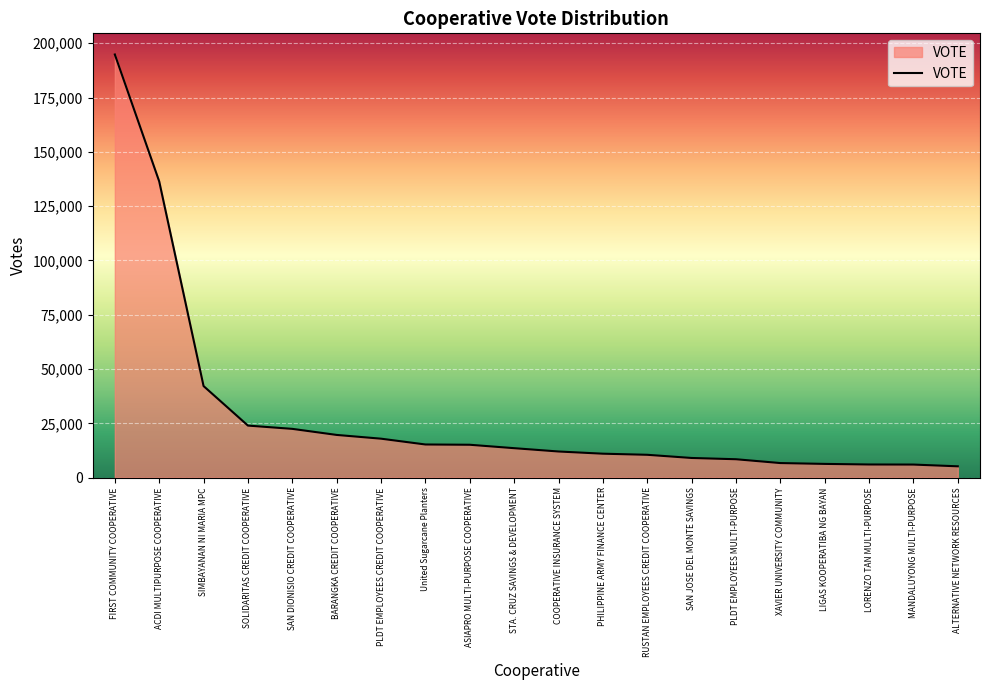

What is the difference between the maximum and minimum values?

189628